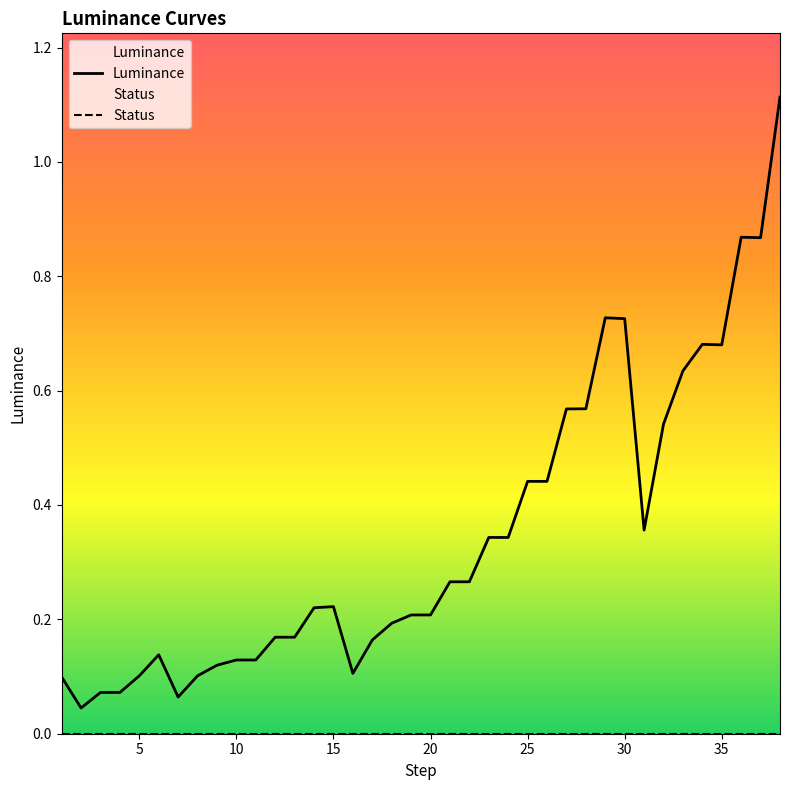

The Luminance series shows 0.7 at 25. True or false?

False